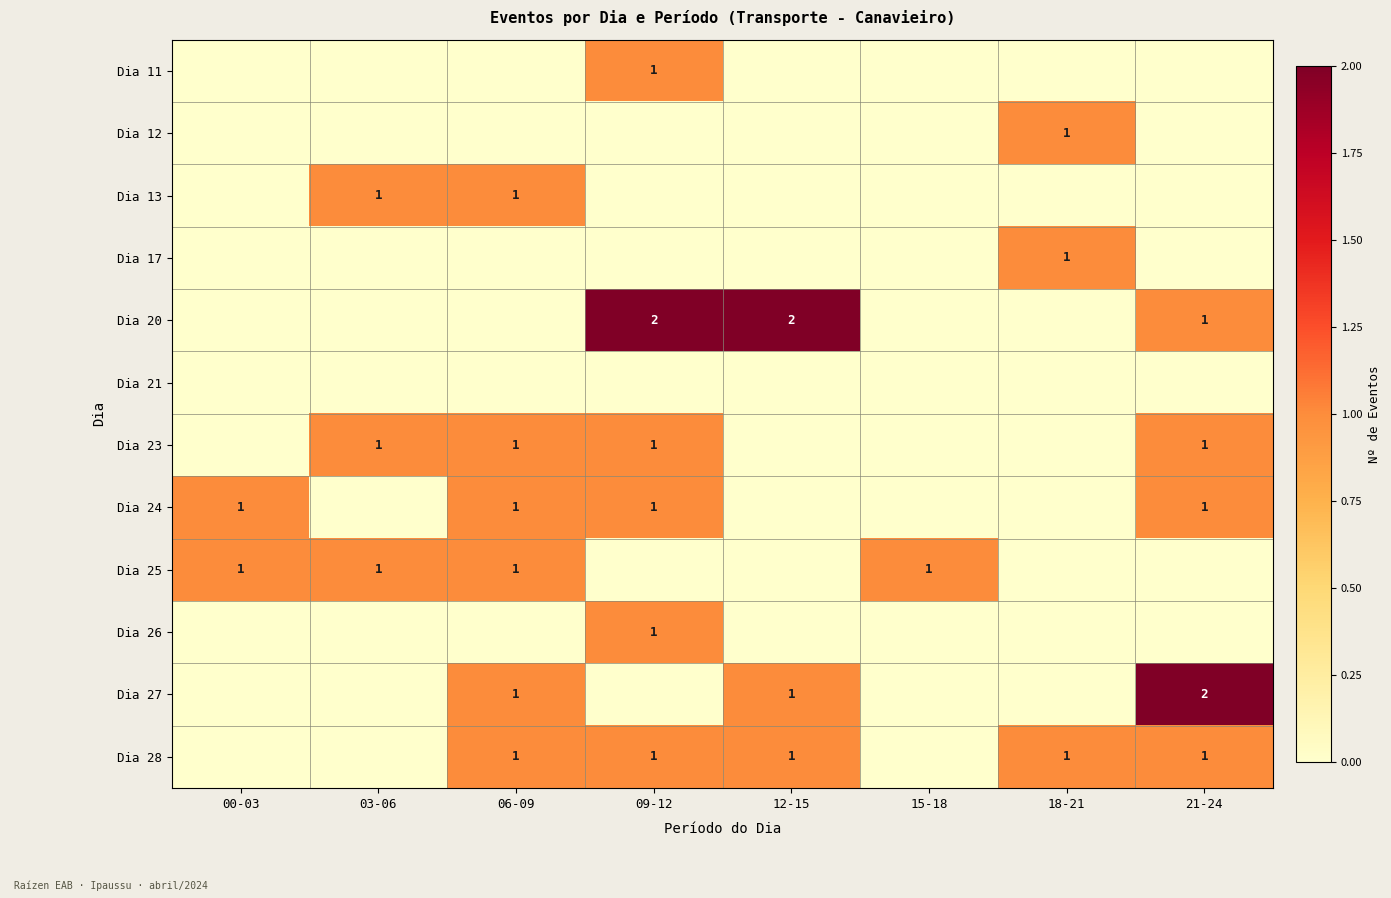

Is it true that Dia 24 equals 1 at 09-12?

True